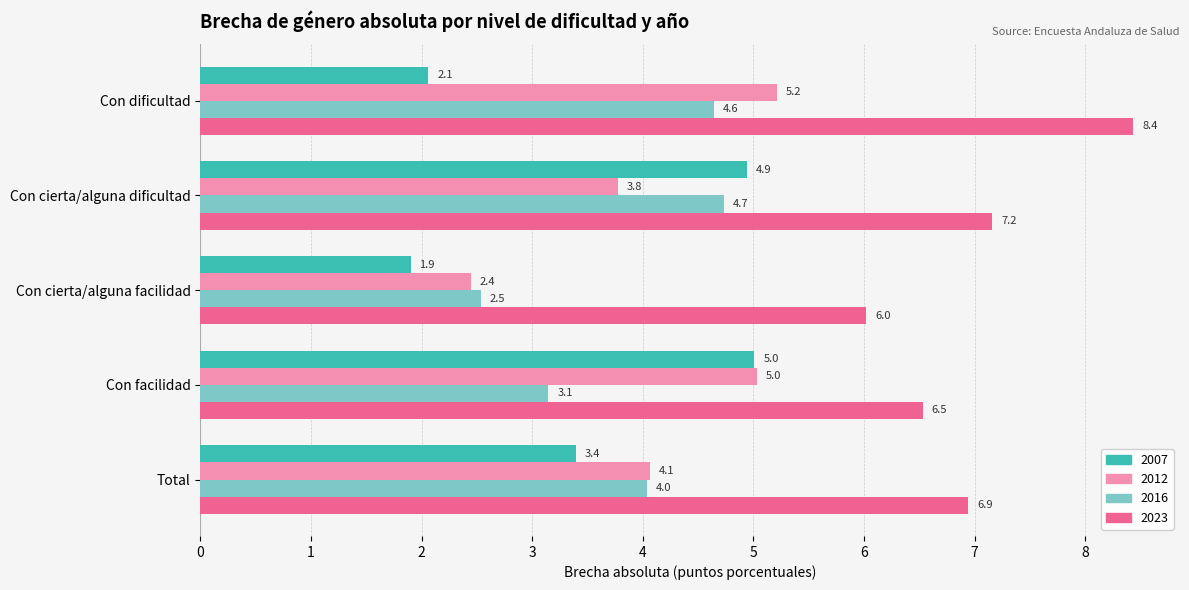

Where is 2023 nearest to the value 7?

Total